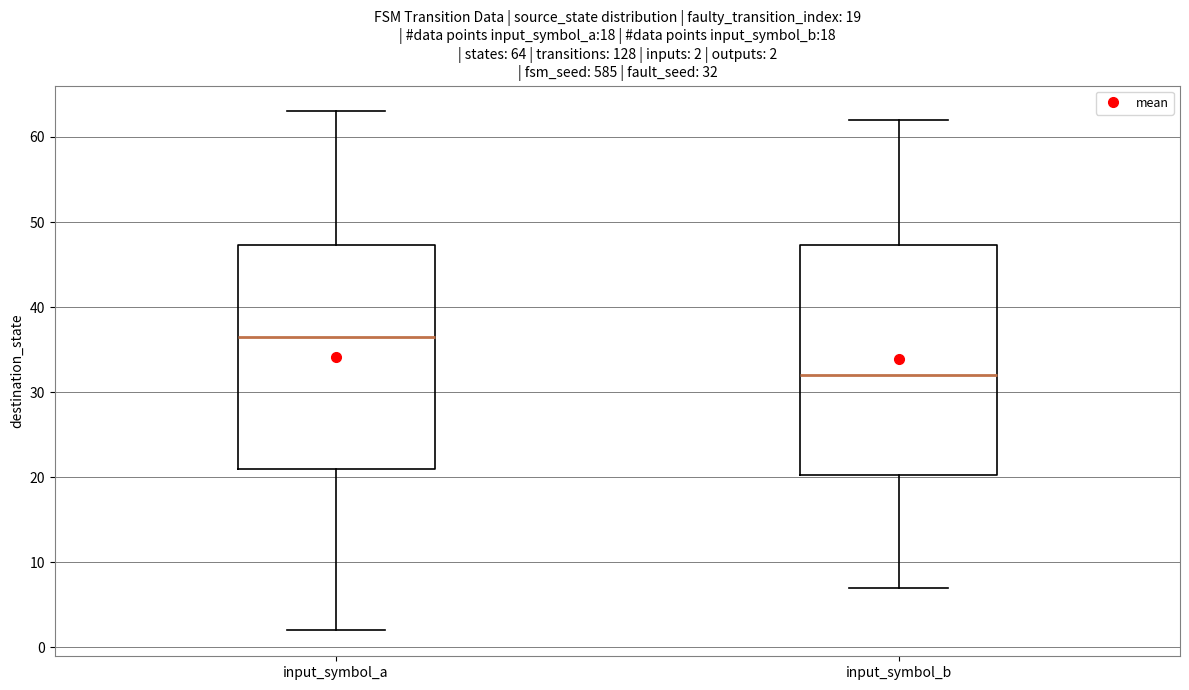

Which box's median line is the highest?

input_symbol_a